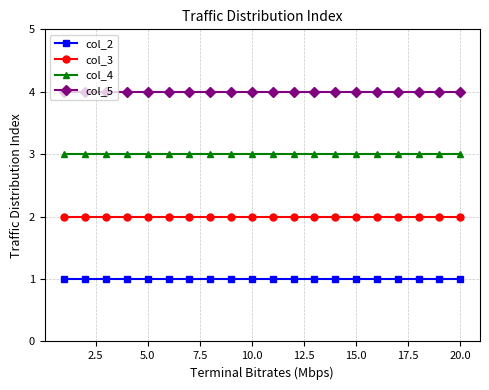

Rank the series by their maximum value, from highest to lowest.

col_5, col_4, col_3, col_2